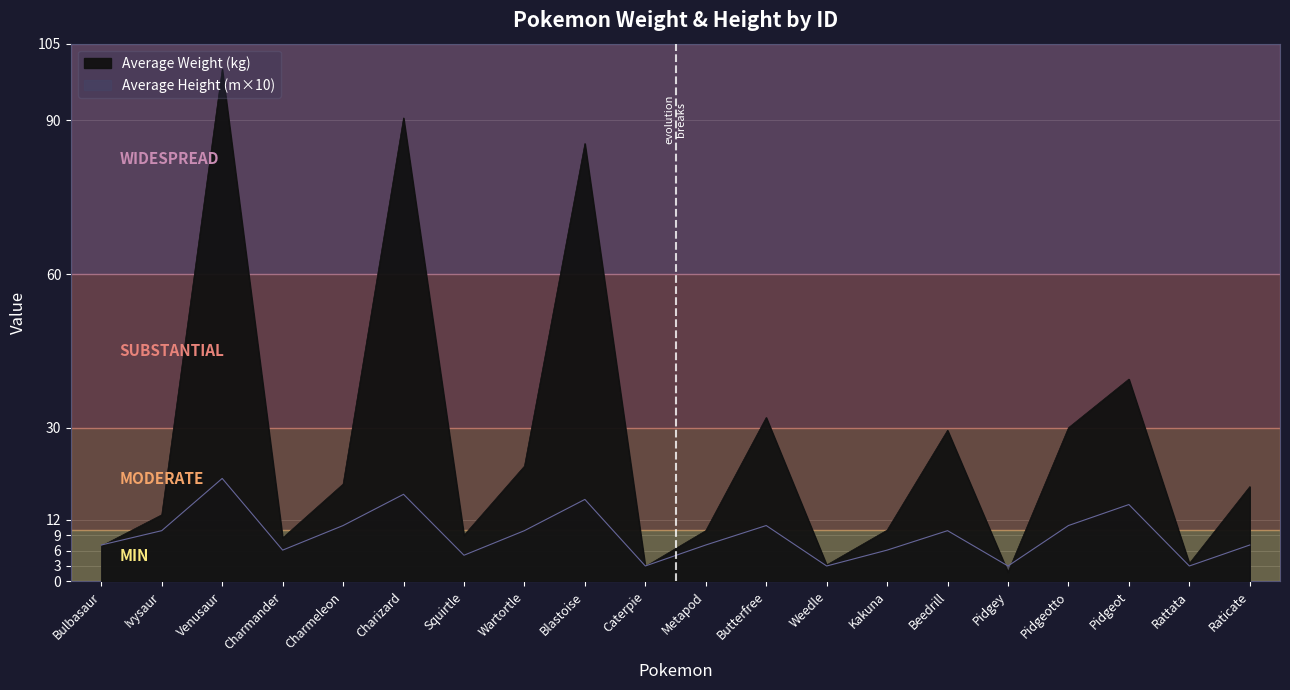

Rank the series at Raticate from highest to lowest value.

Average Weight (kg), Average Height (m)